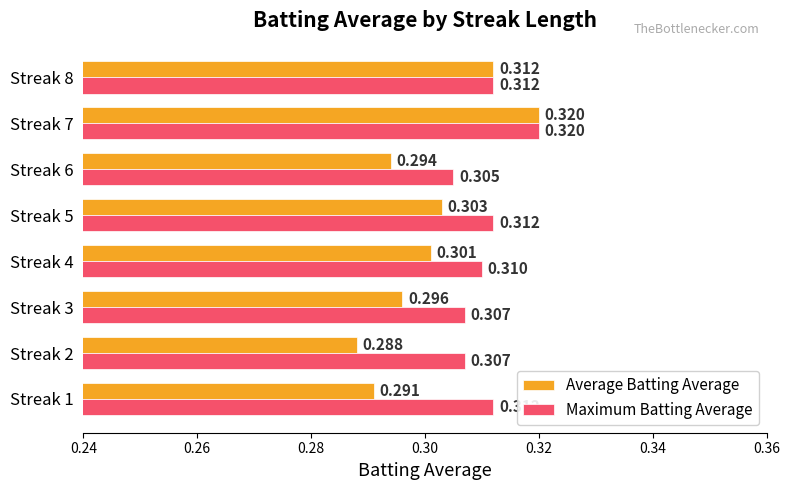

Is the value of Maximum Batting Average at Streak 6 greater than the value of Average Batting Average at Streak 3?

Yes